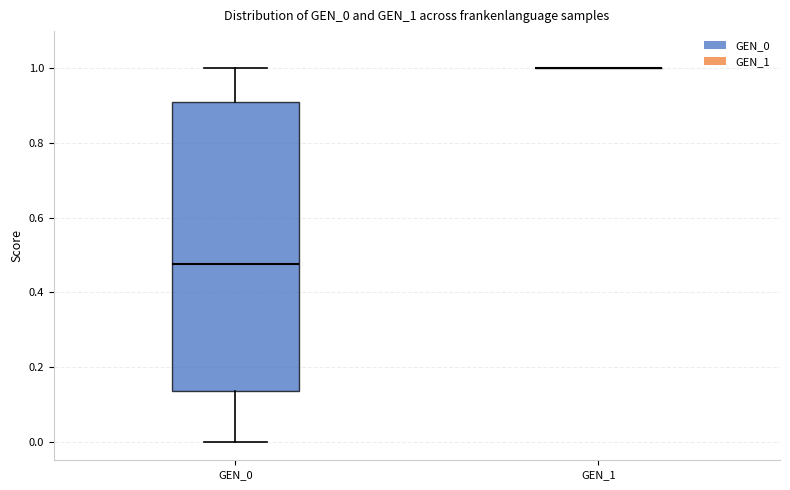

Comparing the boxes themselves (not the whiskers), which one is the tallest?

GEN_0